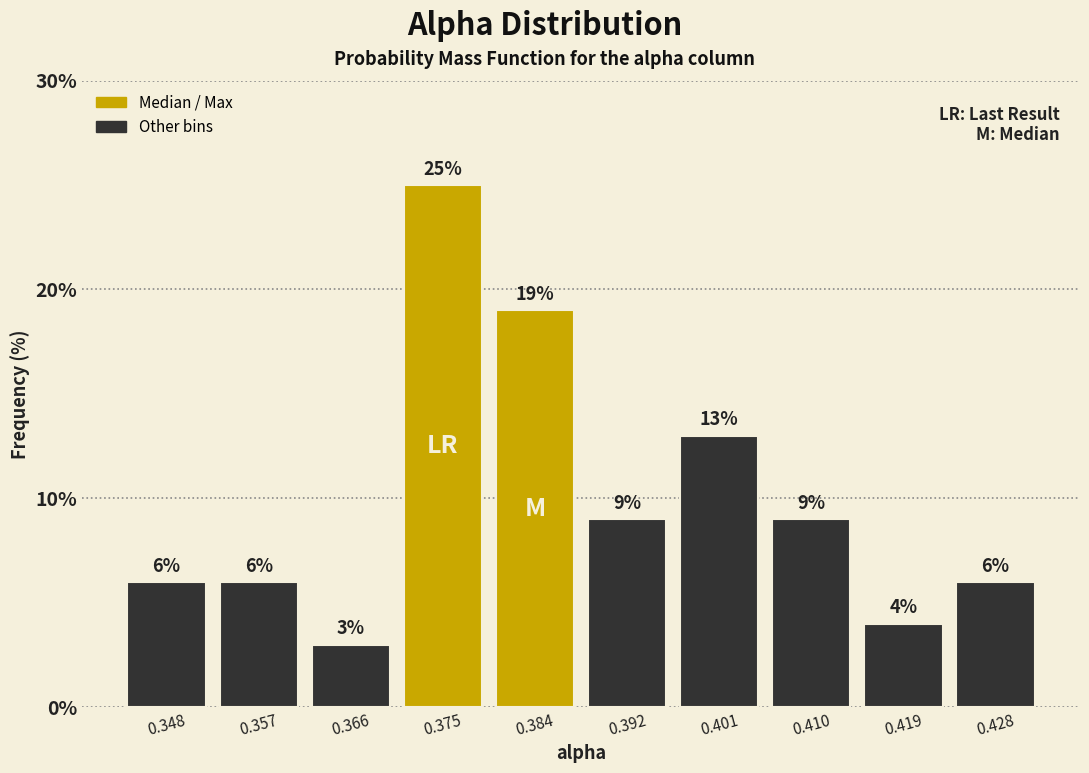

Reading left to right, list every bar in this chart as the range it spans on the x-axis followed by its height. The bar edges are not printed on the chart, so give them approximately, as read against the axis.

0.344 to 0.353: 6
0.353 to 0.362: 6
0.362 to 0.370: 3
0.370 to 0.379: 25
0.379 to 0.388: 19
0.388 to 0.397: 9
0.397 to 0.406: 13
0.406 to 0.415: 9
0.415 to 0.423: 4
0.423 to 0.432: 6